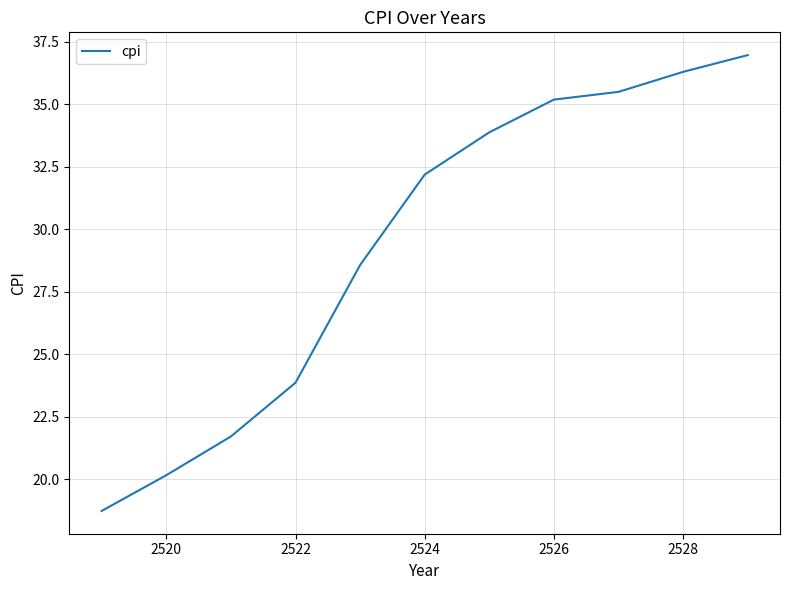

What is the difference between the maximum and minimum values?

18.2